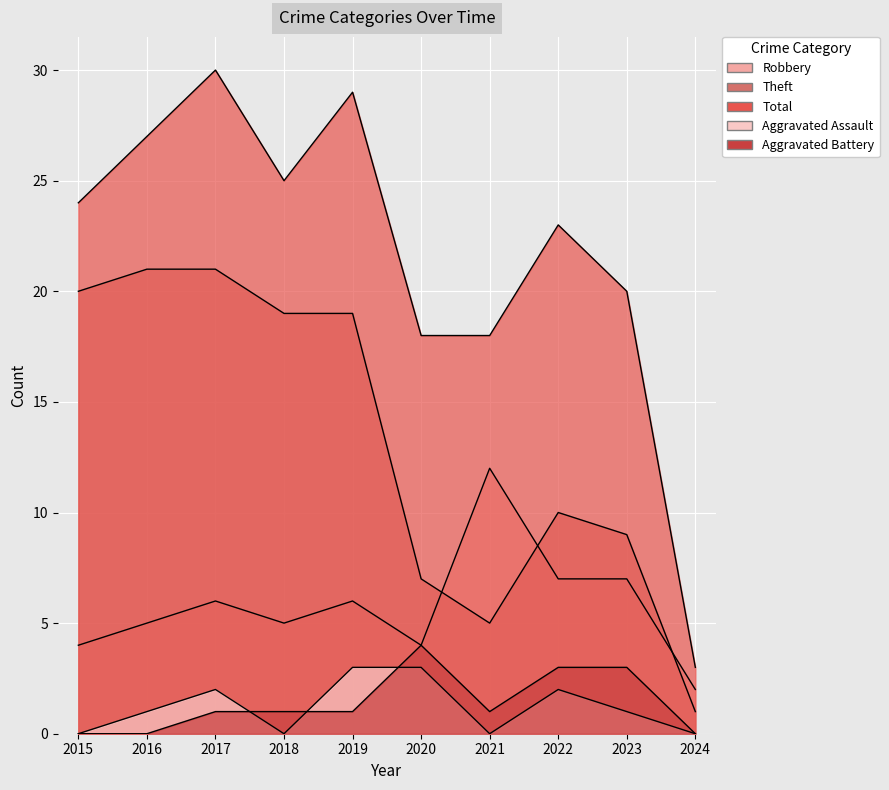

At which category does Robbery reach its first local peak?

2017